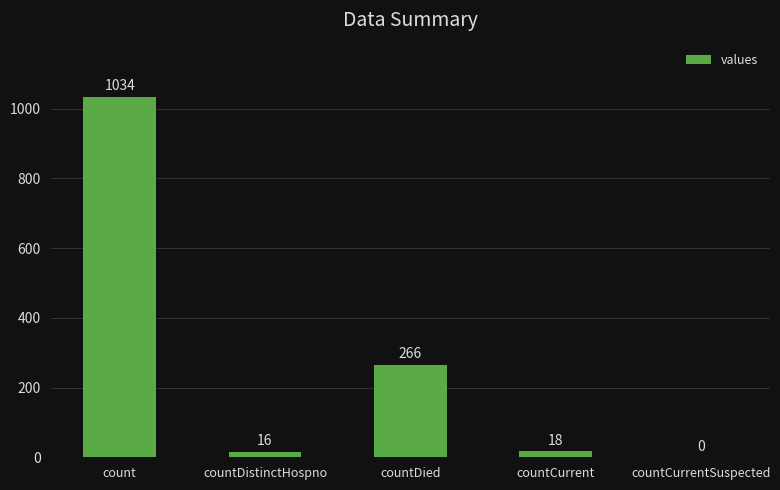

What value does the data have at countCurrent, to the nearest 10?

20